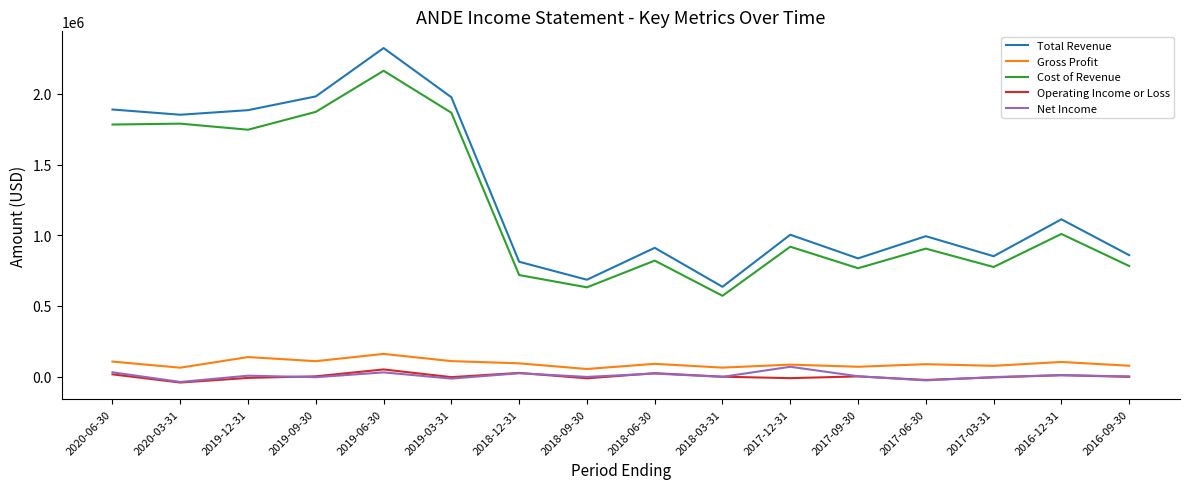

At which category is the sum across all series the highest?

2019-06-30